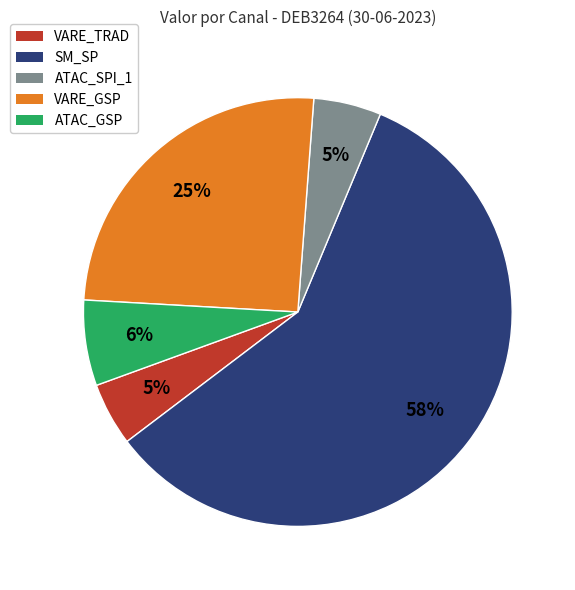

Is the sum of VARE_GSP and VARE_TRAD greater than half?

No